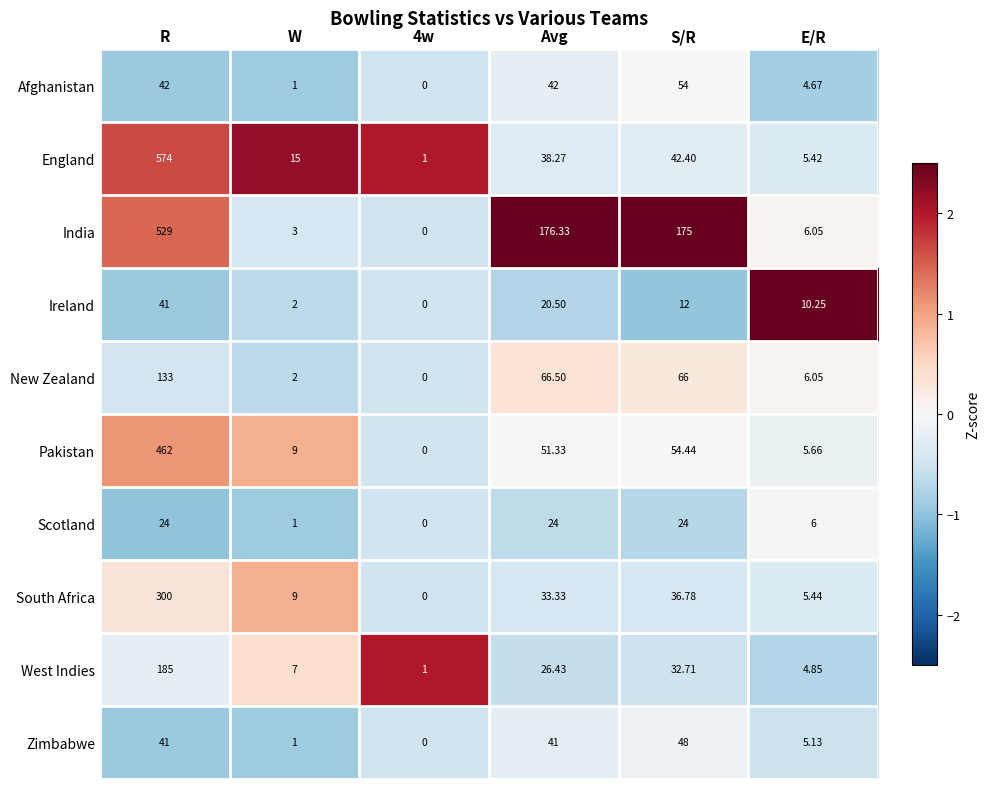

Which series has the largest total across all categories?

India